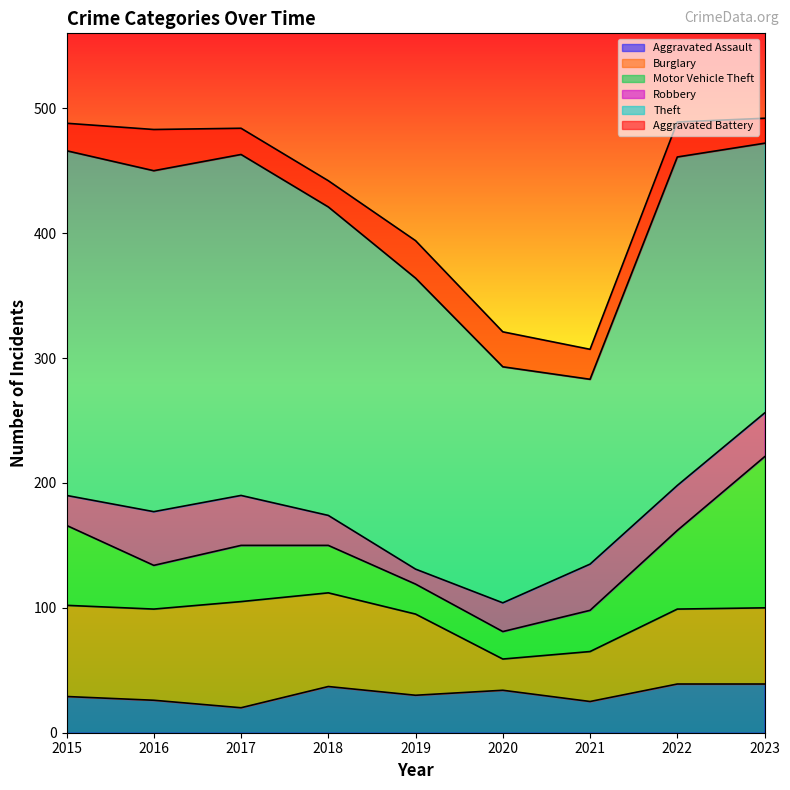

Which series has the largest range (max minus min)?

Theft